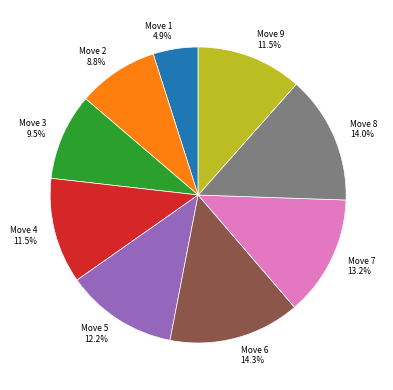

Combined, what portion of the pie is Move 8 and Move 5?

26.2%